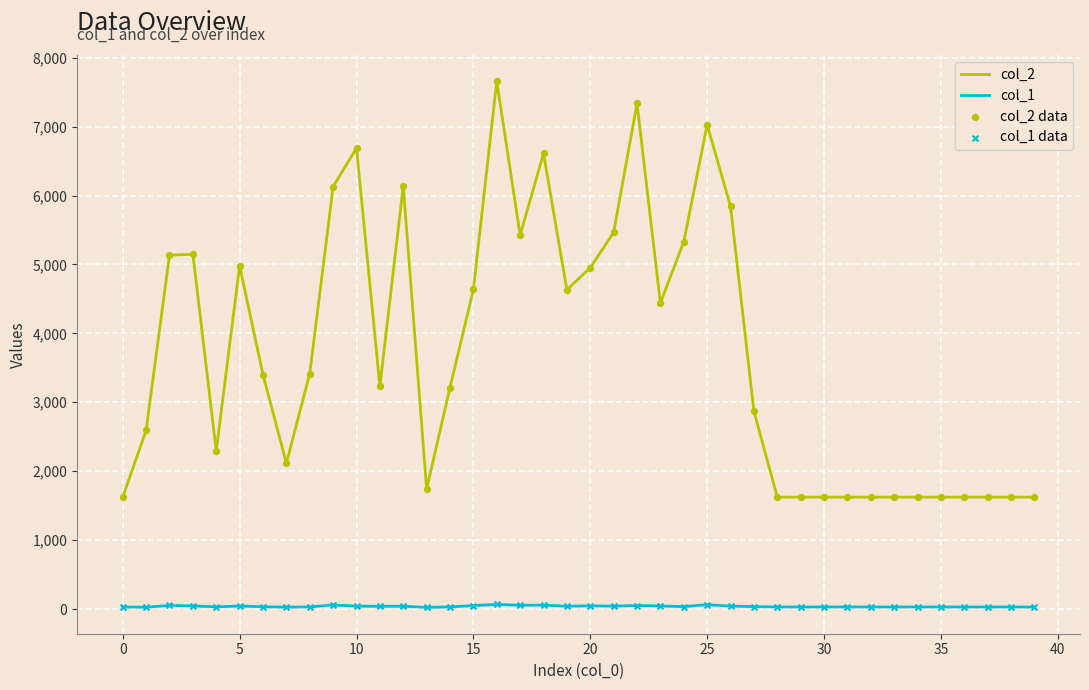

Which series has the largest total across all categories?

col_2